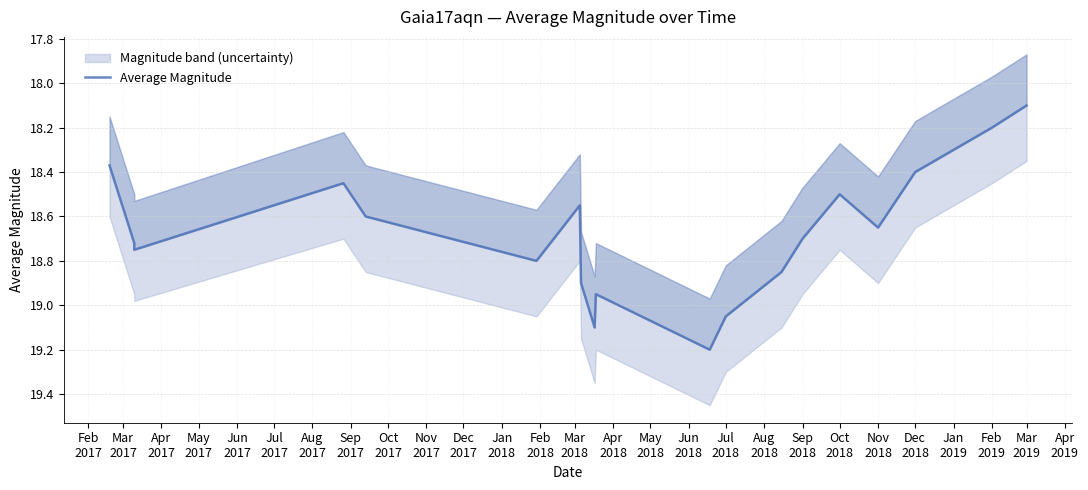

Between Jul
2017 and Mar
2018, which is larger?

Jul
2017